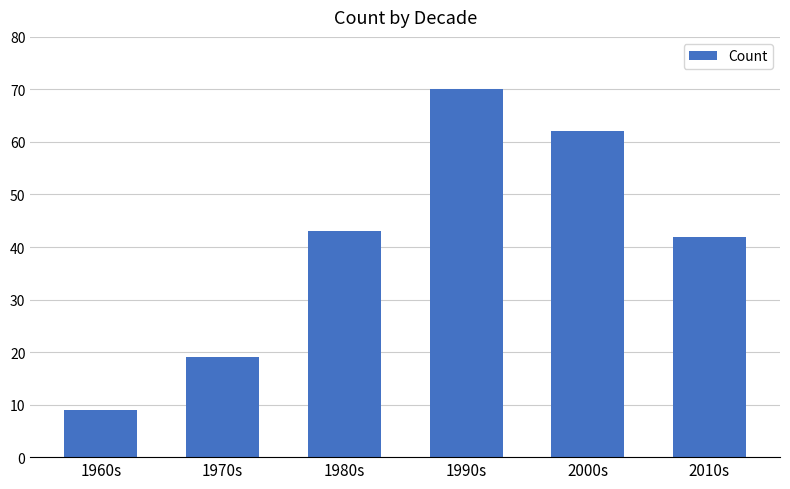

Reading right to left, list all the values displayed in this chart.

2010s=42	2000s=62	1990s=70	1980s=43	1970s=19	1960s=9